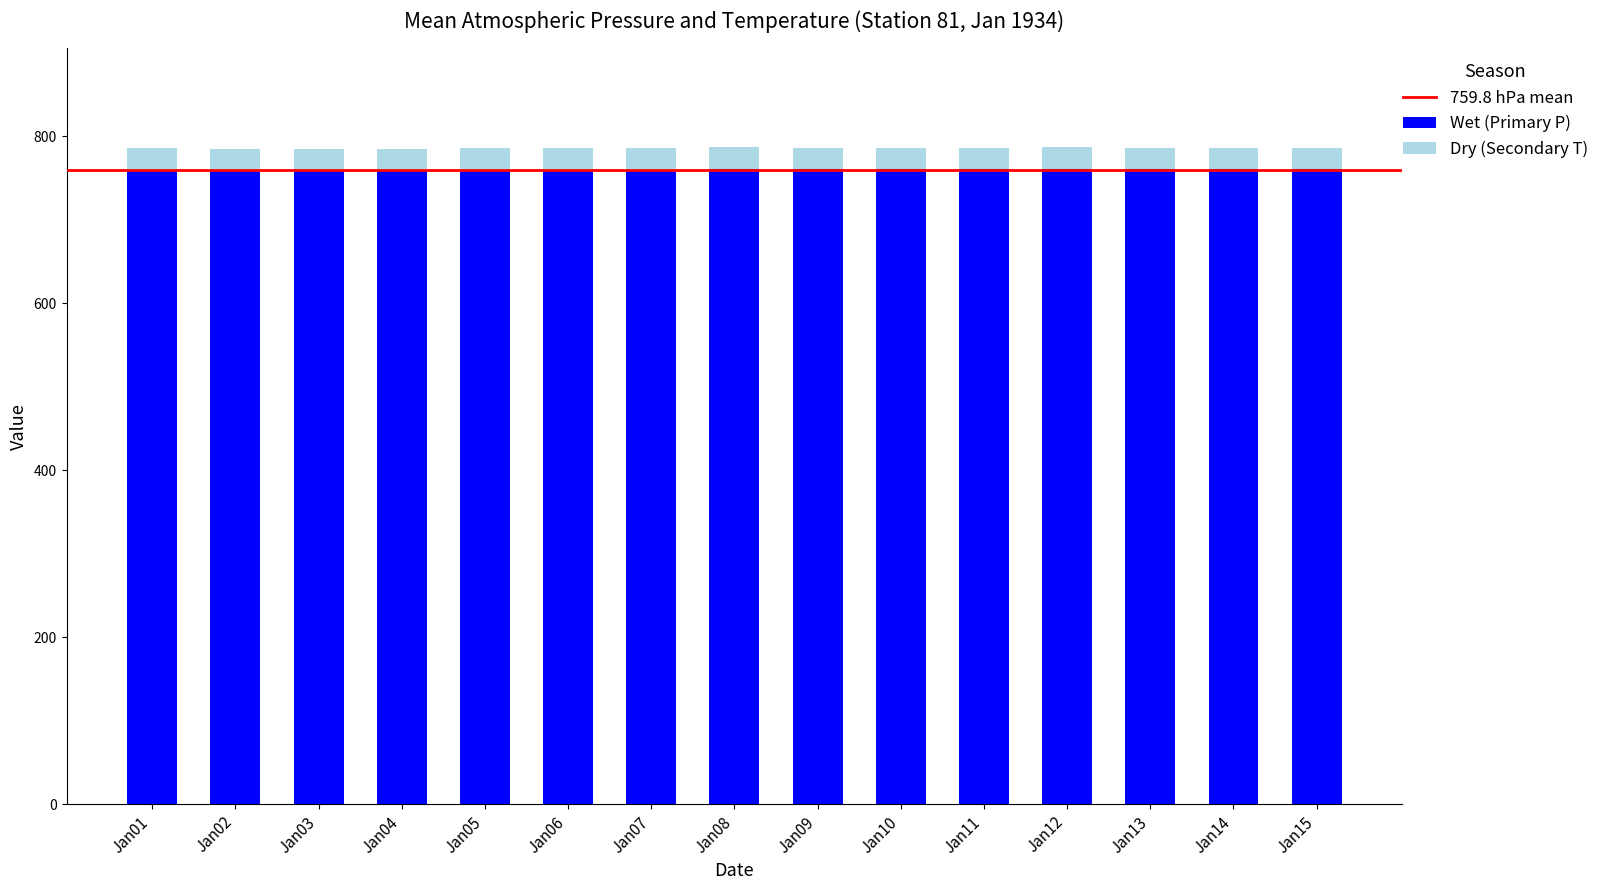

How many bars are there in total?

15